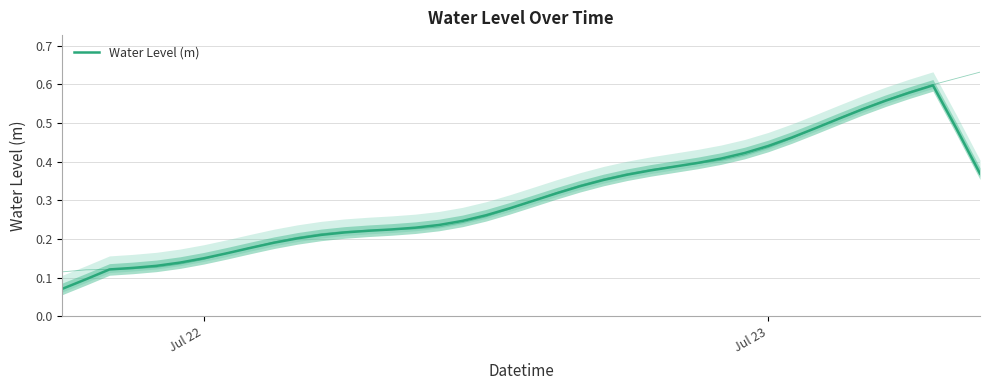

What is the difference between the maximum and second lowest values?

0.5